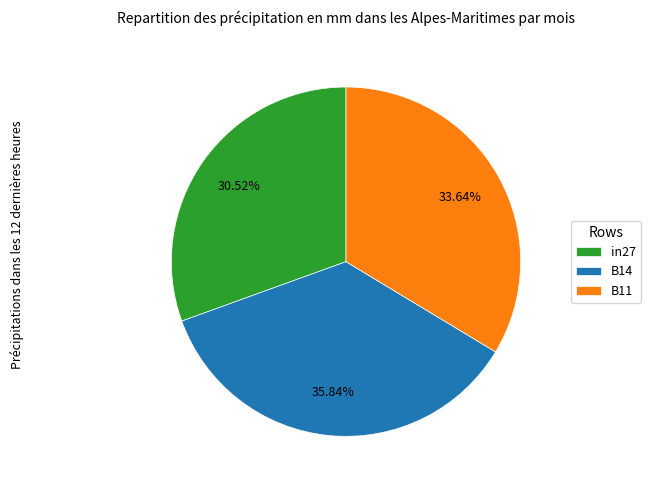

Is the sum of B14 and B11 greater than half?

Yes